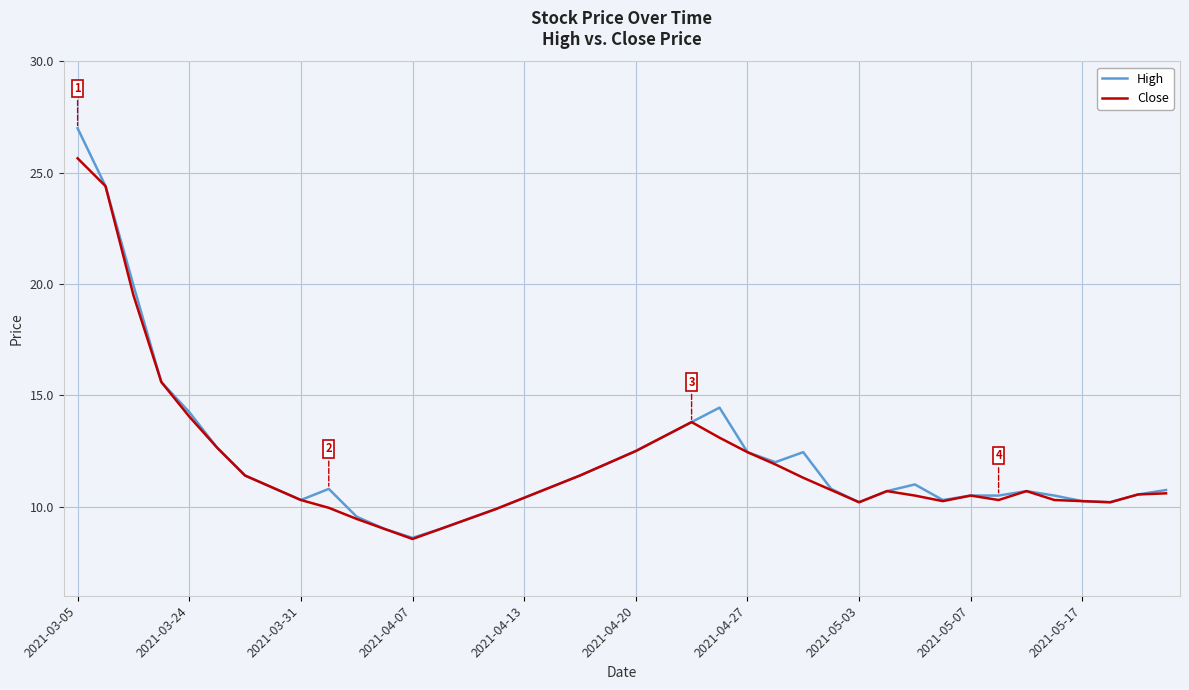

What are all the series names shown in the legend?

High, Close